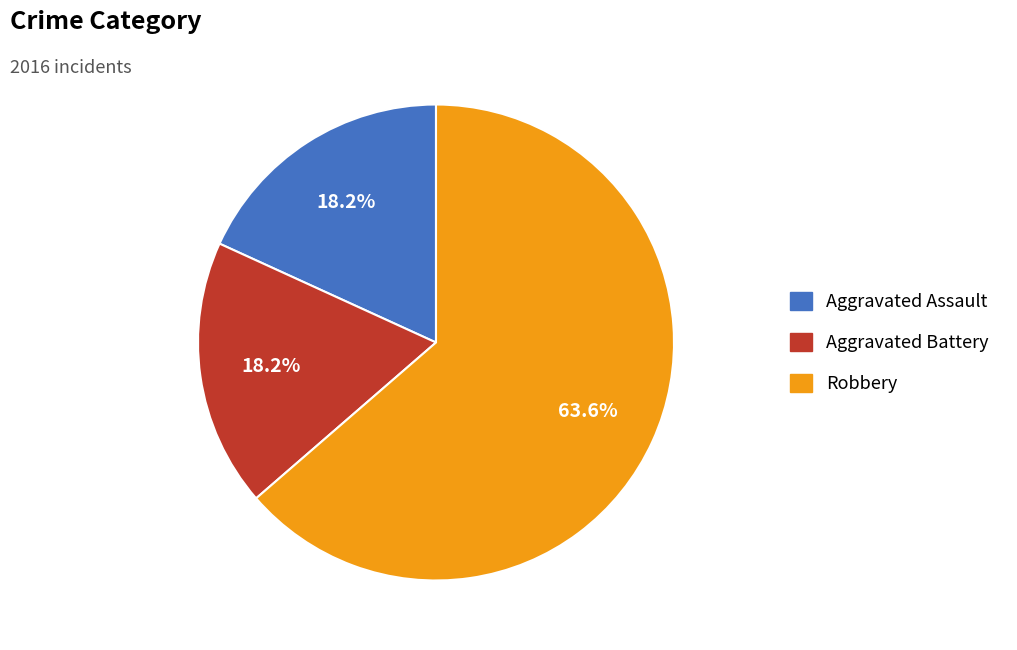

True or false: Aggravated Battery accounts for 26% of the total.

False